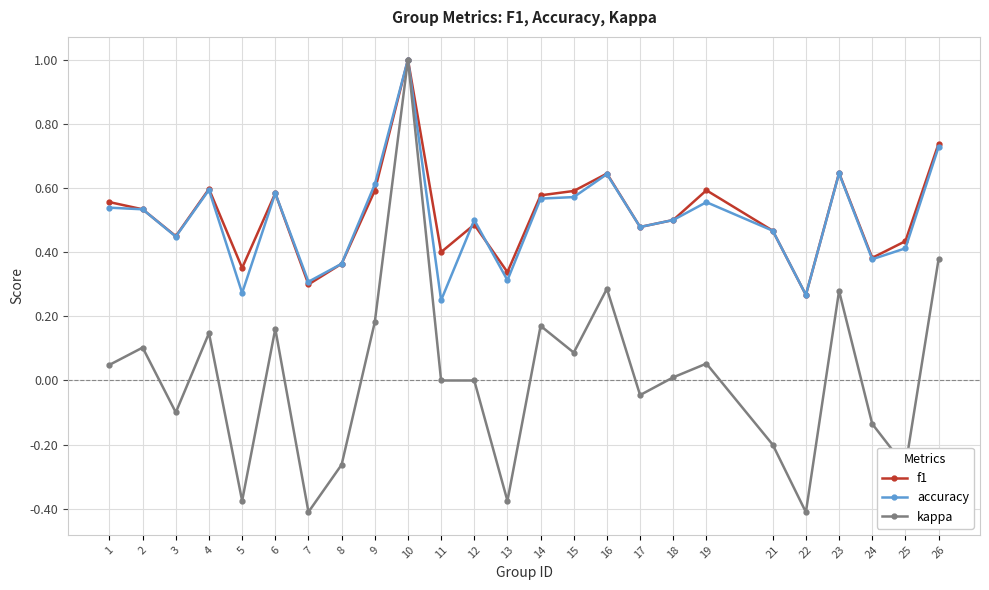

Between 11 and 16, which series saw the biggest shift?

accuracy